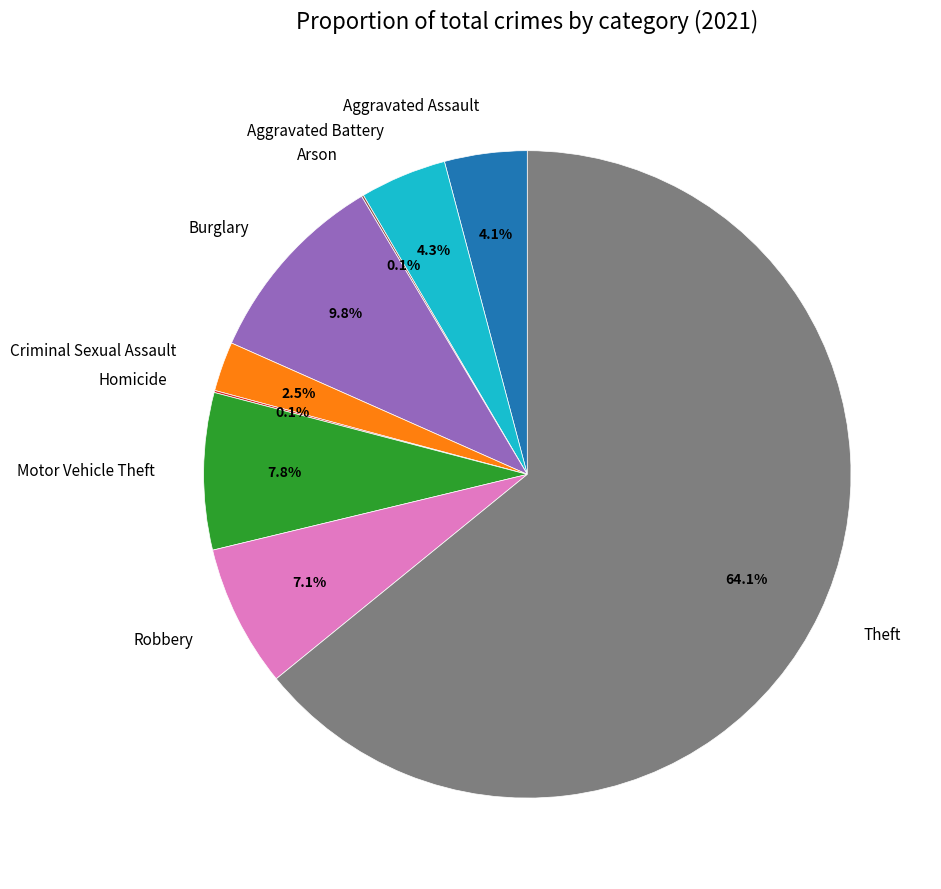

Approximately how many times larger is the value at Motor Vehicle Theft compared to Aggravated Battery?

1.8